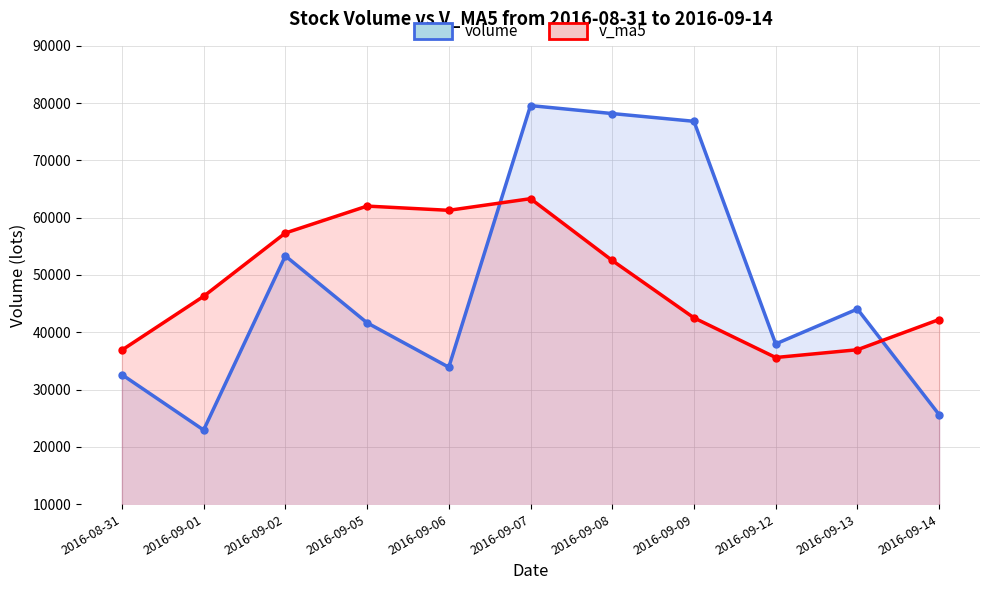

Reading right to left, transcribe all the data shown in this chart.

volume: 25611.2	44054.4	37962.1	76823.9	78176.4	79567.4	33894.1	41650.1	53328.0	22928.7	32607.8
v_ma5: 42220.6	36946.9	35588.7	42511.4	52525.6	63316.9	61284.8	62022.4	57323.2	46273.7	36881.7